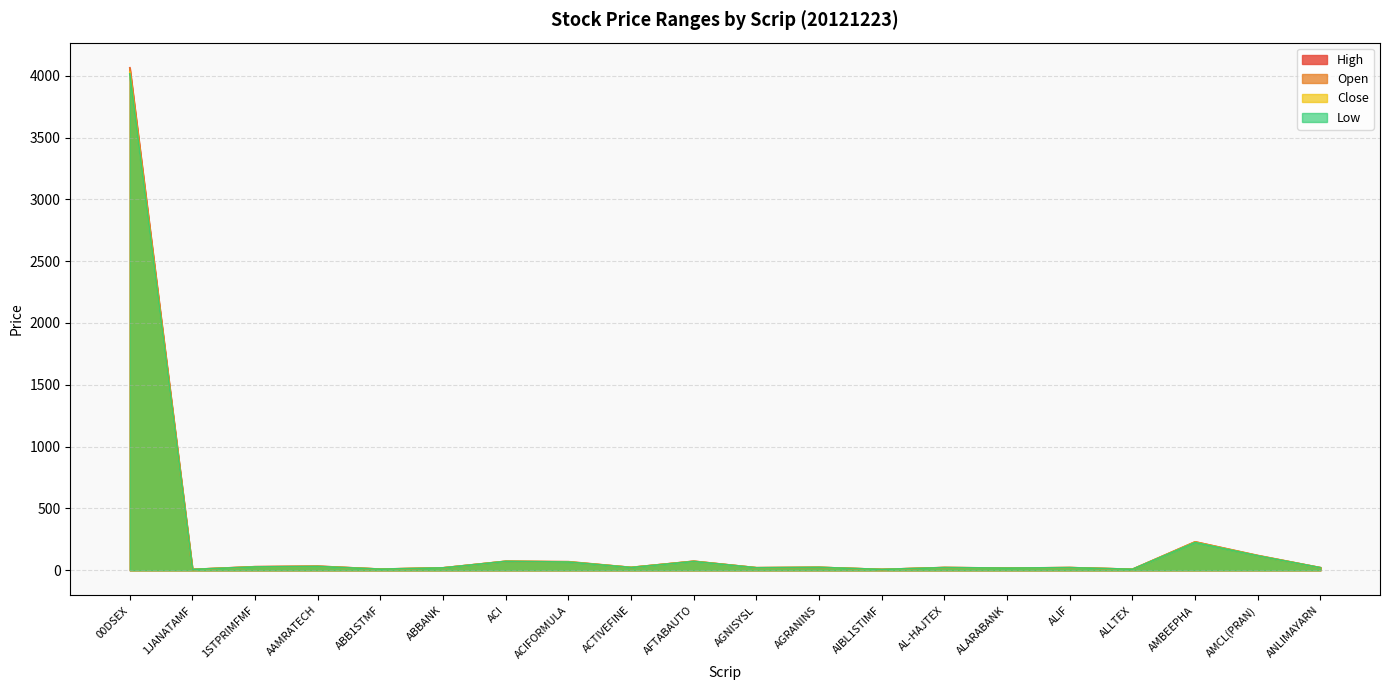

Reading left to right, extract all data points from this chart.

Open: 00DSEX=4059.2	1JANATAMF=6.9	1STPRIMFMF=28.9	AAMRATECH=33.1	ABB1STMF=8.9	ABBANK=19.5	ACI=71.9	ACIFORMULA=66.7	ACTIVEFINE=23.1	AFTABAUTO=73.1	AGNISYSL=20.5	AGRANINS=23.6	AIBL1STIMF=6.9	AL-HAJTEX=22.1	ALARABANK=17.3	ALIF=21.5	ALLTEX=8.1	AMBEEPHA=230.0	AMCL(PRAN)=117.1	ANLIMAYARN=20.6
High: 00DSEX=4064.4	1JANATAMF=7.0	1STPRIMFMF=28.9	AAMRATECH=33.1	ABB1STMF=9.4	ABBANK=19.9	ACI=73.0	ACIFORMULA=69.8	ACTIVEFINE=23.1	AFTABAUTO=73.1	AGNISYSL=20.5	AGRANINS=23.6	AIBL1STIMF=6.9	AL-HAJTEX=22.1	ALARABANK=17.5	ALIF=21.6	ALLTEX=8.2	AMBEEPHA=230.0	AMCL(PRAN)=120.0	ANLIMAYARN=20.9
Low: 00DSEX=4015.0	1JANATAMF=6.8	1STPRIMFMF=27.1	AAMRATECH=30.7	ABB1STMF=8.9	ABBANK=19.2	ACI=71.9	ACIFORMULA=66.7	ACTIVEFINE=22.3	AFTABAUTO=71.3	AGNISYSL=19.9	AGRANINS=23.3	AIBL1STIMF=6.8	AL-HAJTEX=21.4	ALARABANK=17.2	ALIF=21.0	ALLTEX=8.0	AMBEEPHA=224.5	AMCL(PRAN)=117.0	ANLIMAYARN=20.5
Close: 00DSEX=4029.8	1JANATAMF=6.8	1STPRIMFMF=27.3	AAMRATECH=30.8	ABB1STMF=9.3	ABBANK=19.5	ACI=72.8	ACIFORMULA=68.2	ACTIVEFINE=22.9	AFTABAUTO=71.7	AGNISYSL=20.2	AGRANINS=23.5	AIBL1STIMF=6.8	AL-HAJTEX=21.5	ALARABANK=17.2	ALIF=21.2	ALLTEX=8.0	AMBEEPHA=226.5	AMCL(PRAN)=118.2	ANLIMAYARN=20.6